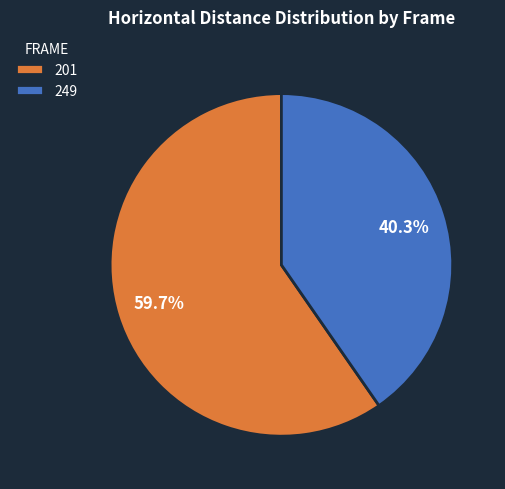

Which slice is the smallest?

249